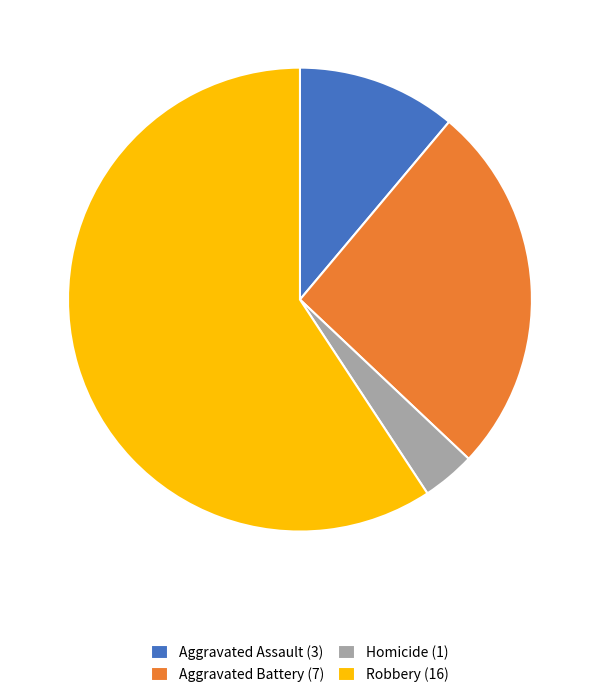

Between Aggravated Assault (3) and Aggravated Battery (7), which is larger?

Aggravated Battery (7)